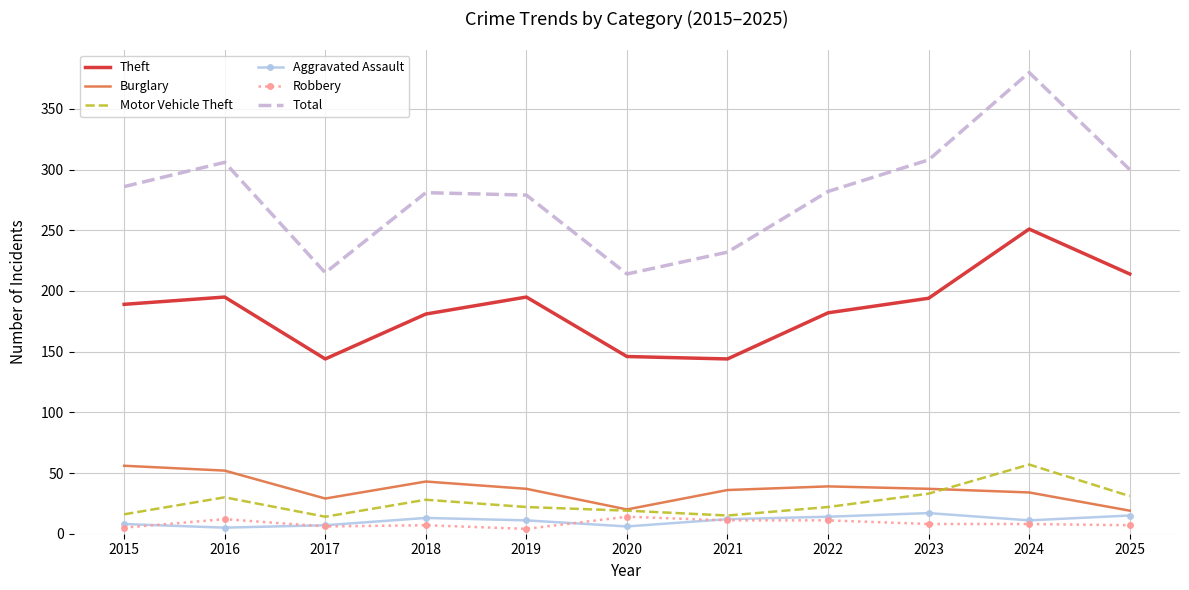

What is the smallest value displayed?

4